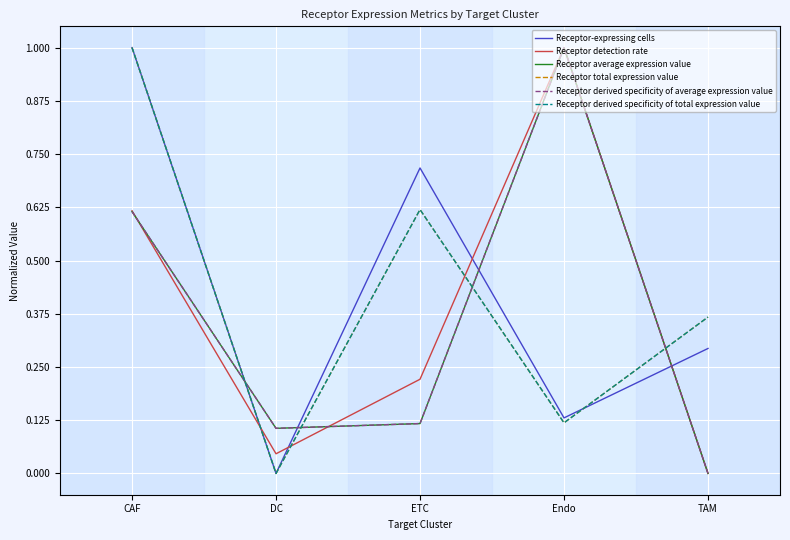

Is this an area chart (filled region under the line)?

No